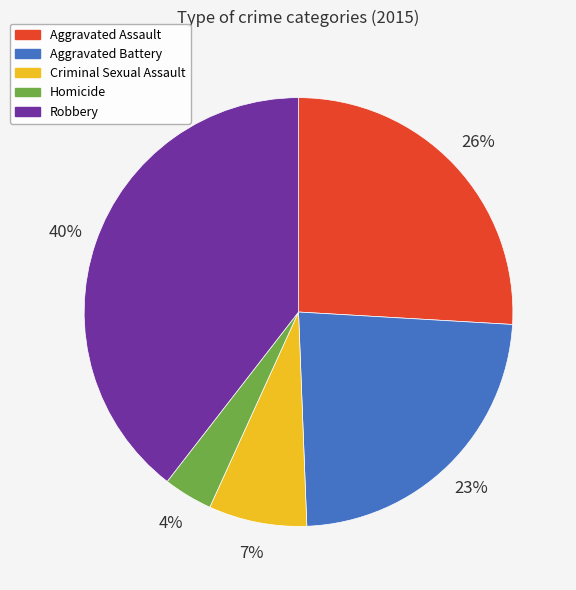

Do Criminal Sexual Assault and Robbery together represent more than half of the pie?

No